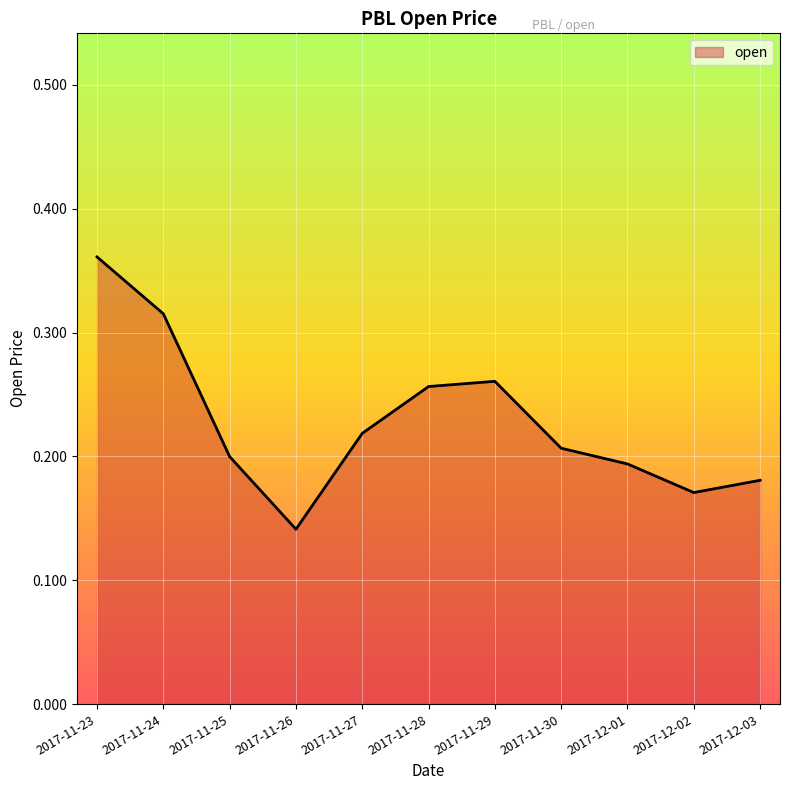

Which label corresponds to the largest value in the chart?

2017-11-23